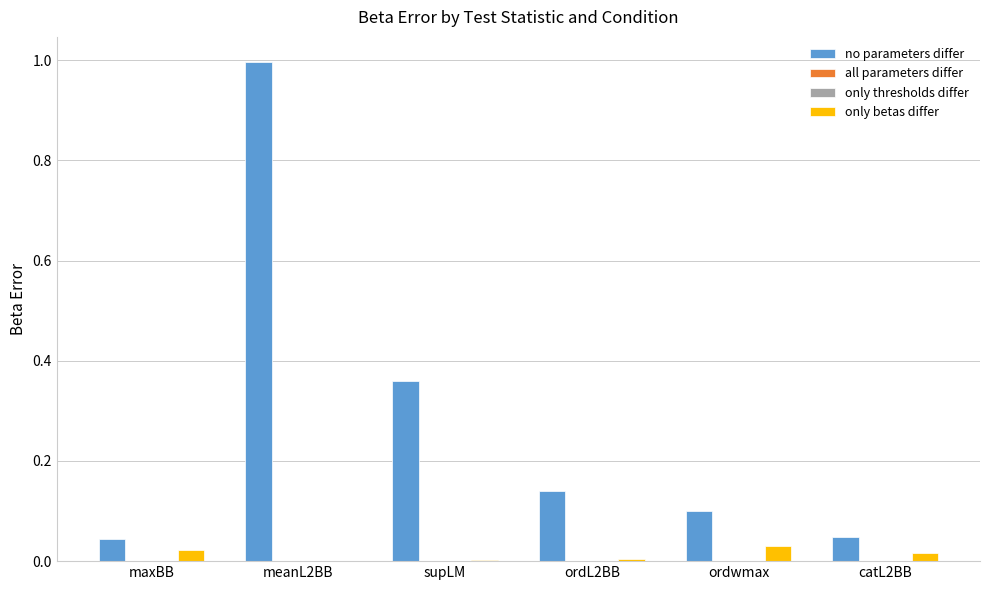

Which series changed the most between ordwmax and catL2BB?

no parameters differ